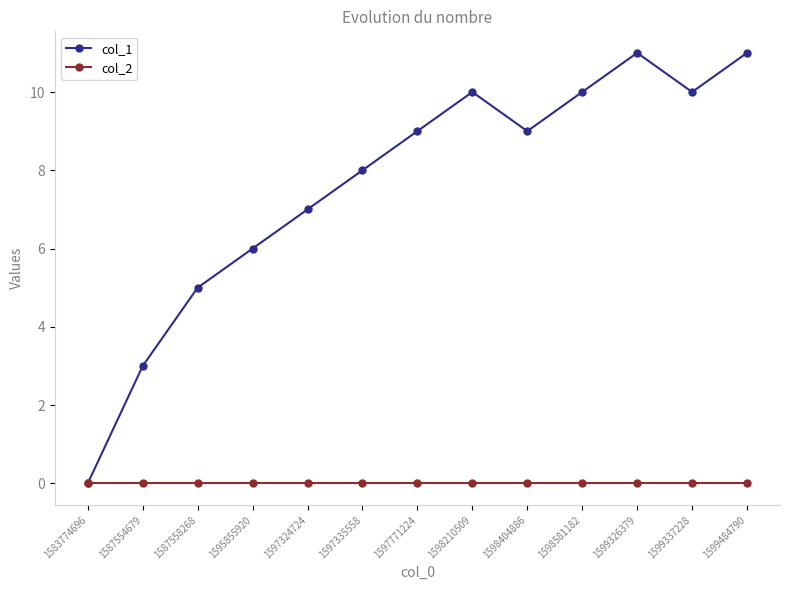

Which series has the widest spread of values?

col_1